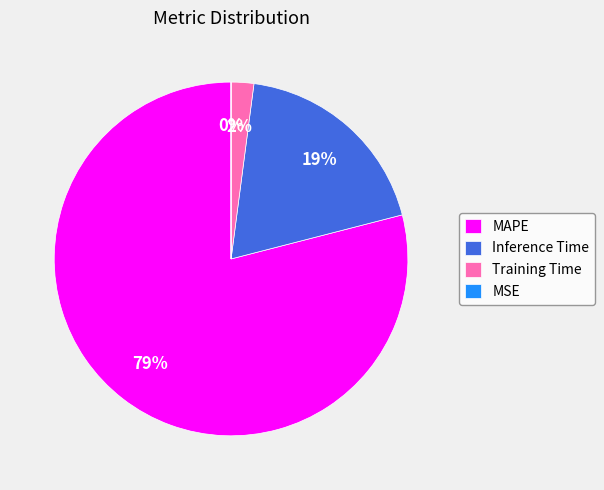

To the nearest percent, what portion does Inference Time represent?

19%